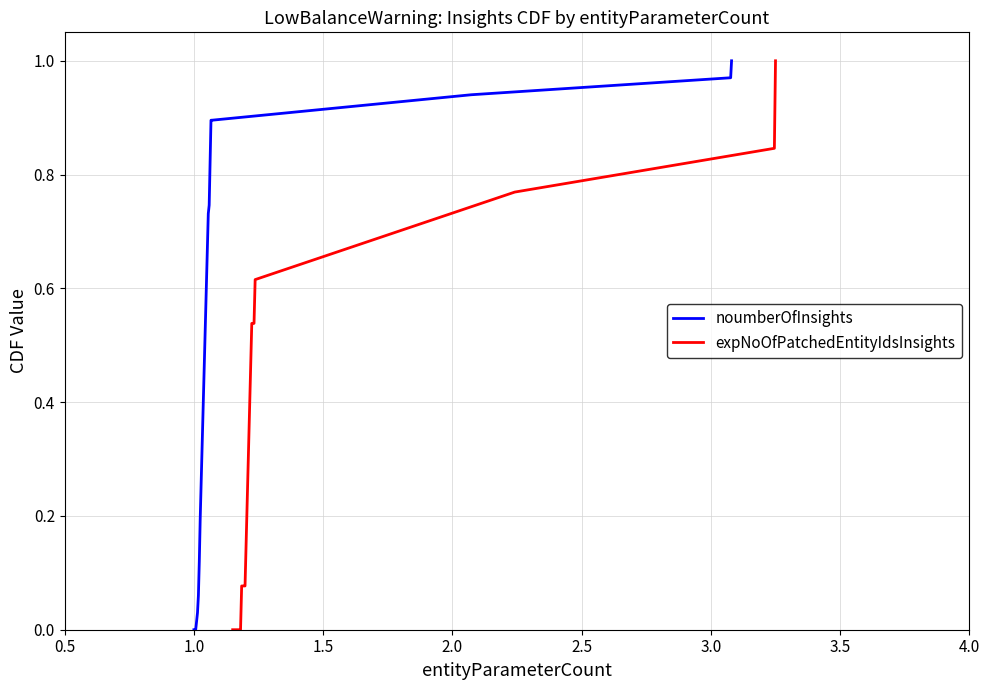

True or false: noumberOfInsights and expNoOfPatchedEntityIdsInsights cross at least once.

False